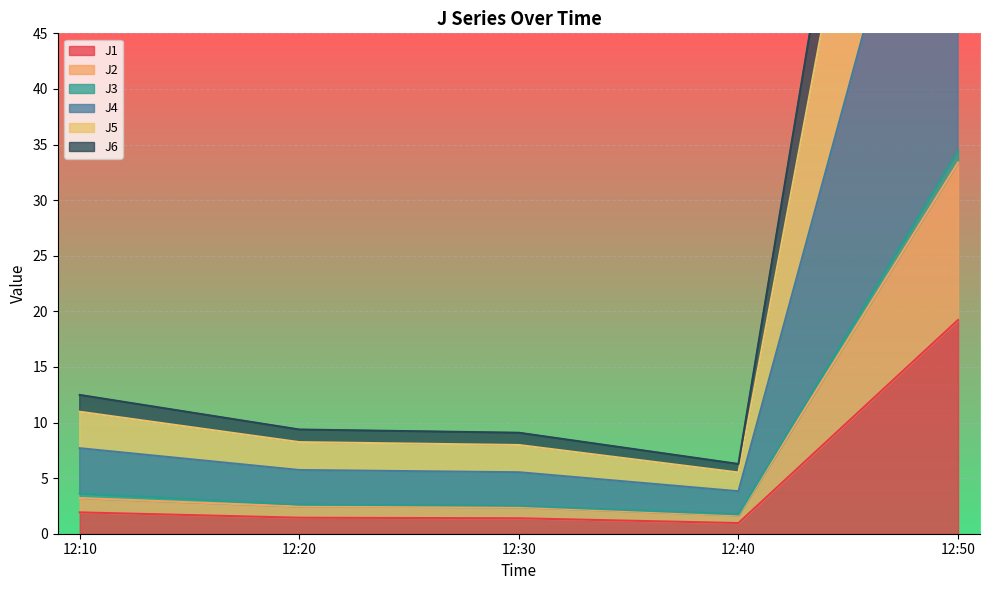

Which series has the largest total across all categories?

J5